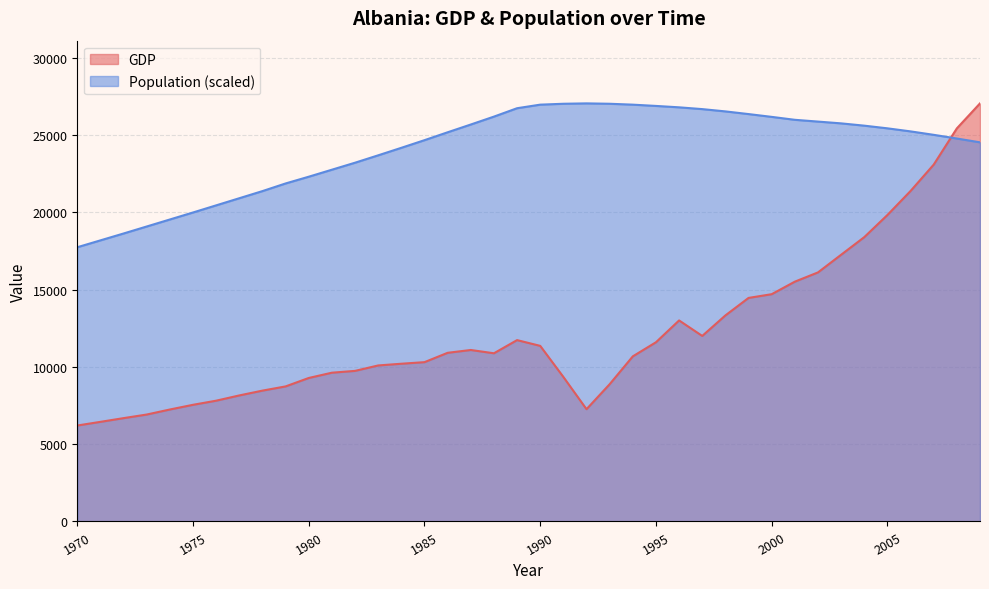

What is the greatest value displayed?

27040.6